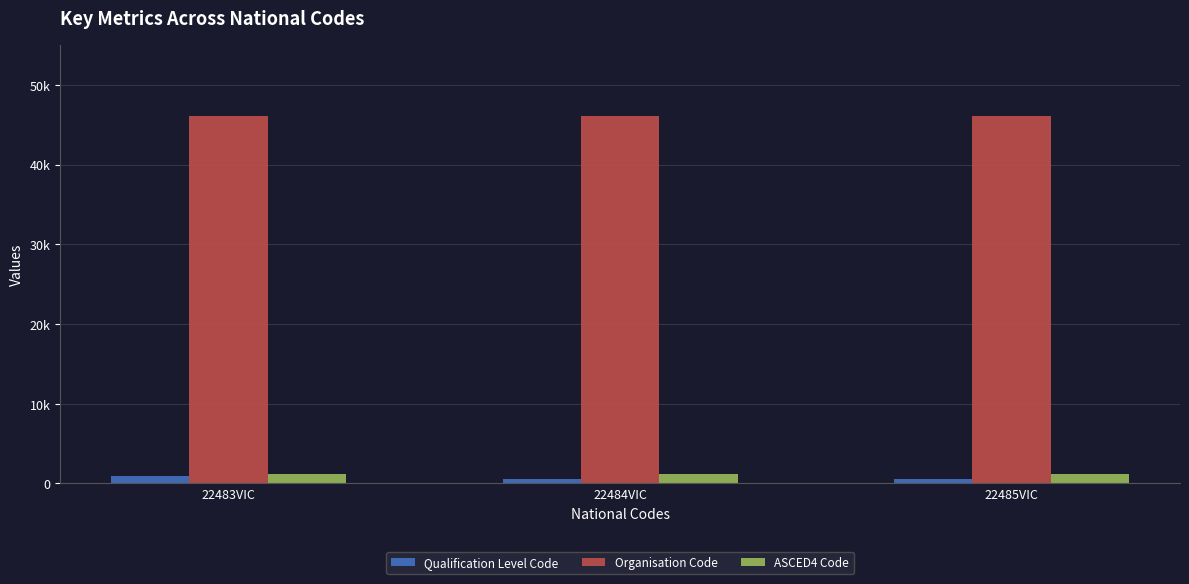

Reading left to right, what are all the values shown in this chart?

Qualification Level Code: 22483VIC=991	22484VIC=524	22485VIC=521
Organisation Code: 22483VIC=46089	22484VIC=46089	22485VIC=46089
ASCED4 Code: 22483VIC=1201	22484VIC=1201	22485VIC=1201